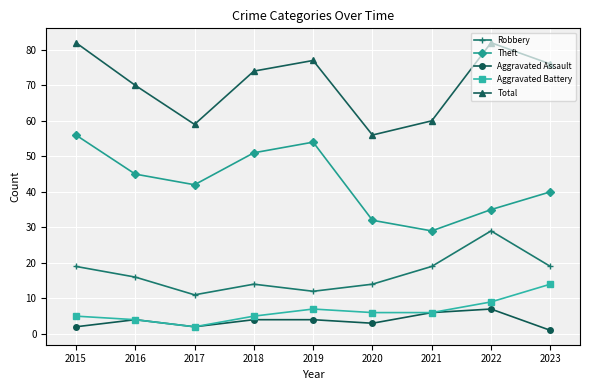

What is the difference between the maximum and second lowest values in the Theft series?

24